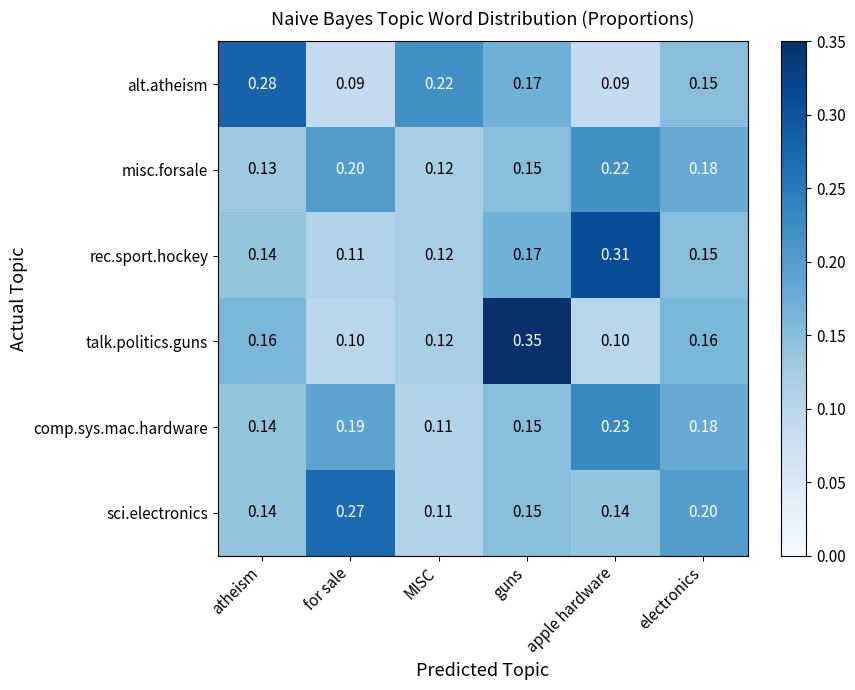

Which series changed the most between atheism and MISC?

alt.atheism